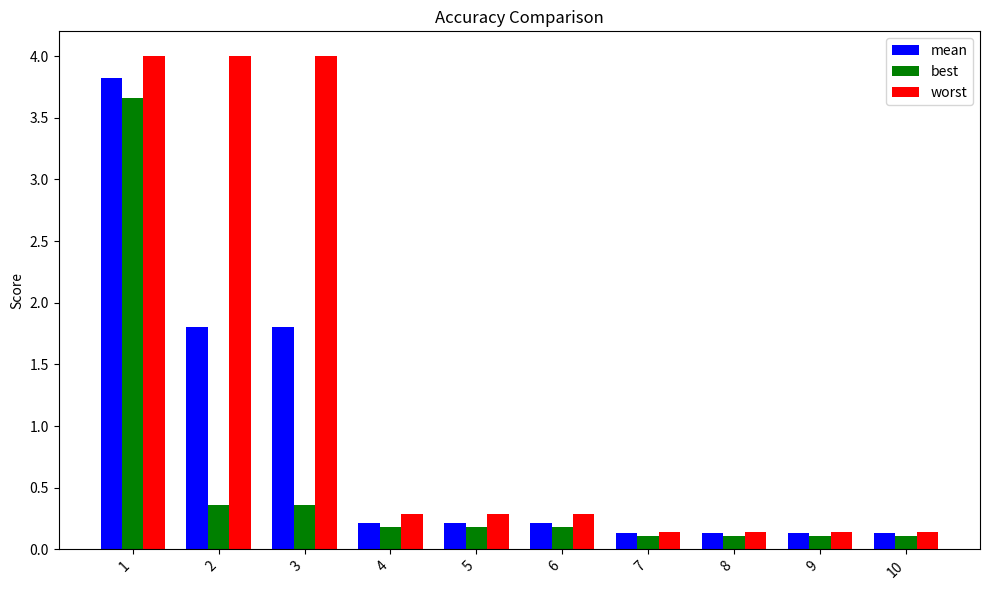

List the series in order of their overall mean, lowest first.

best, mean, worst